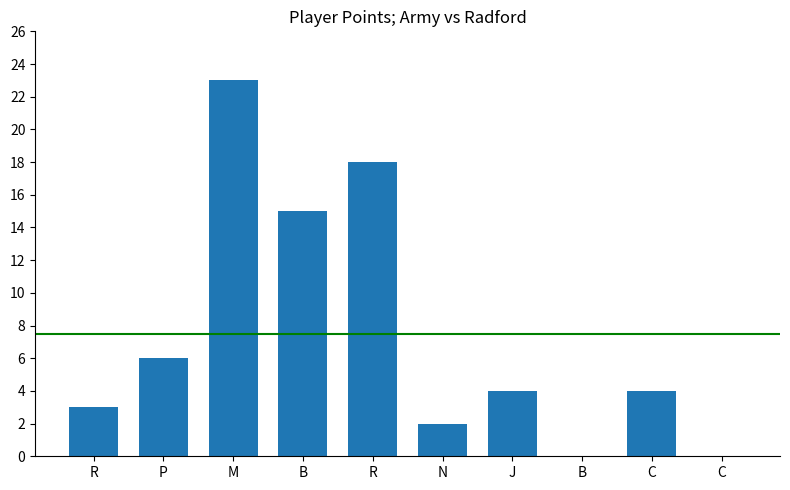

True or false: the data shows 6 at P.

True